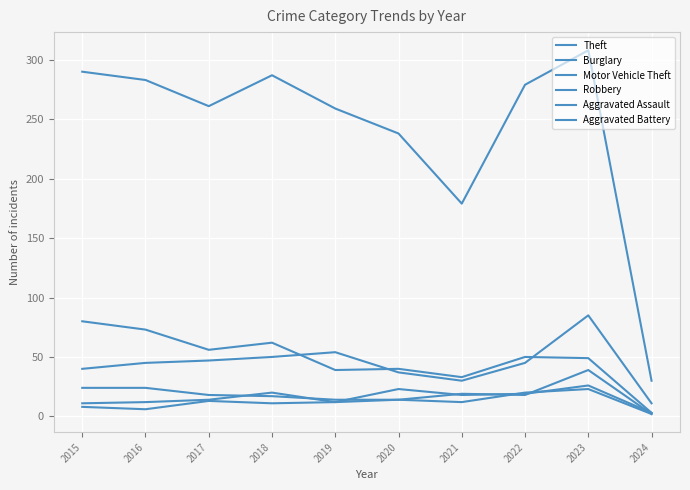

Is this an area chart (filled region under the line)?

No